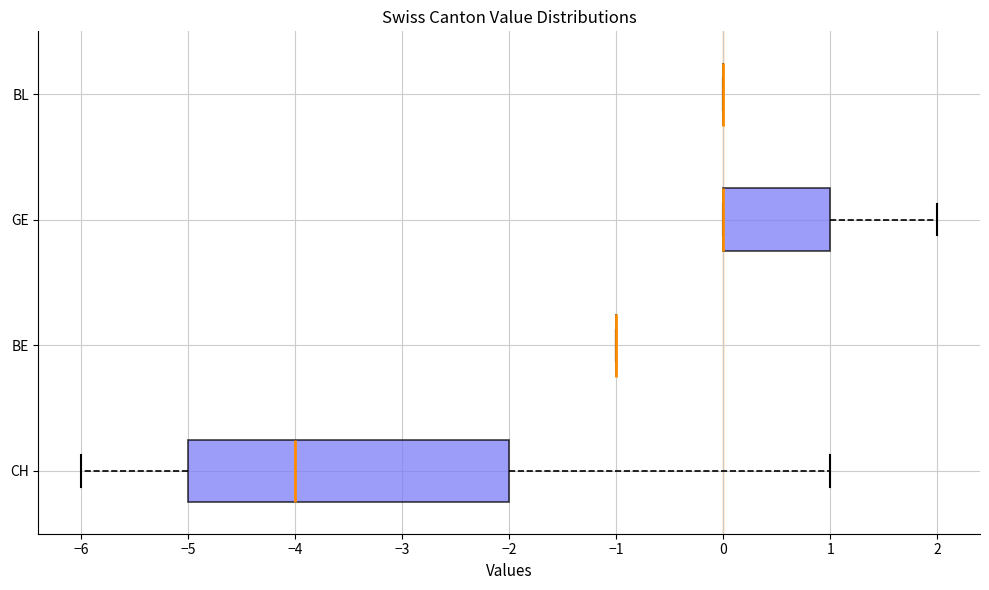

Comparing the boxes themselves (not the whiskers), which one is the widest?

CH